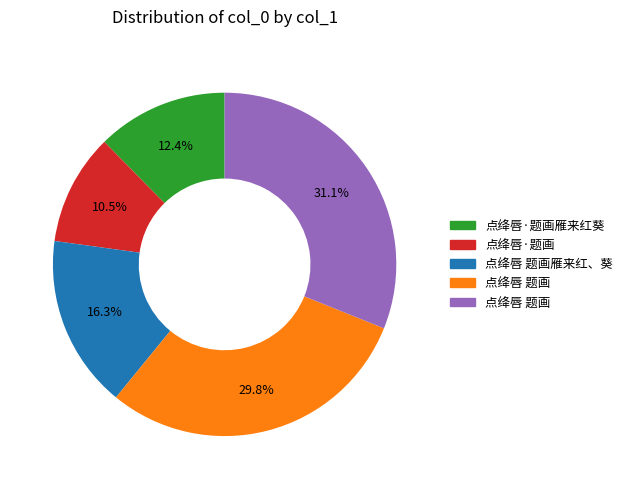

Does any single category account for the majority?

No